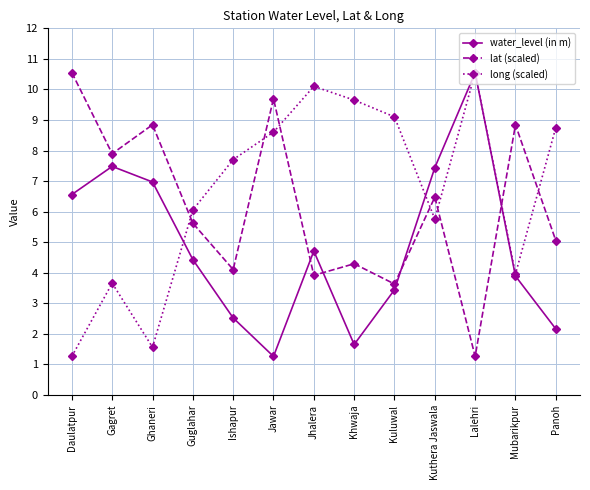

Which category has the highest value in the lat (scaled) series?

Daulatpur